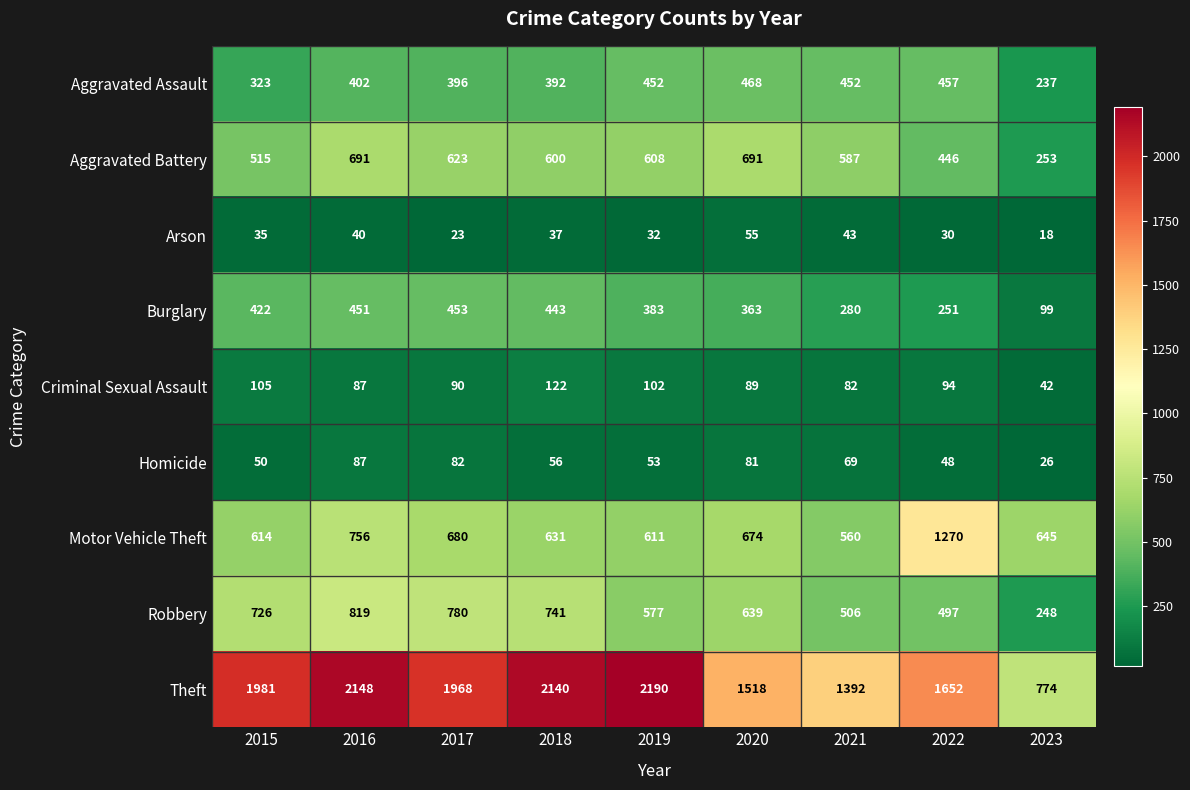

True or false: Homicide has a value of 78 at 2019.

False